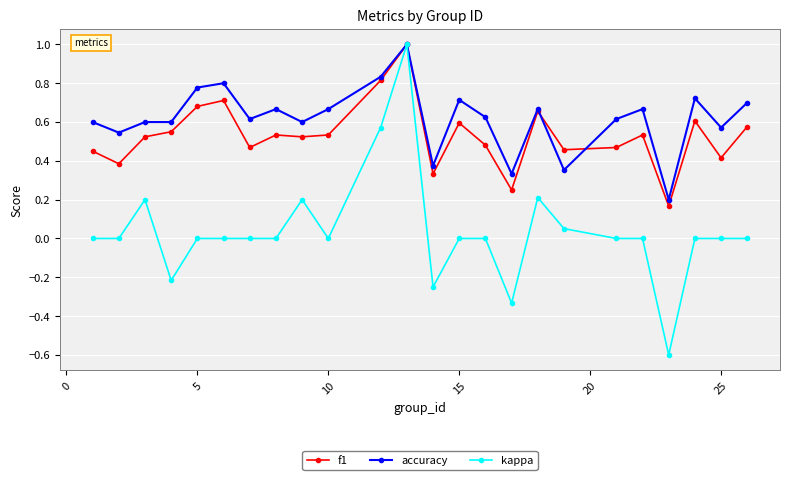

Which series has the largest range (max minus min)?

kappa